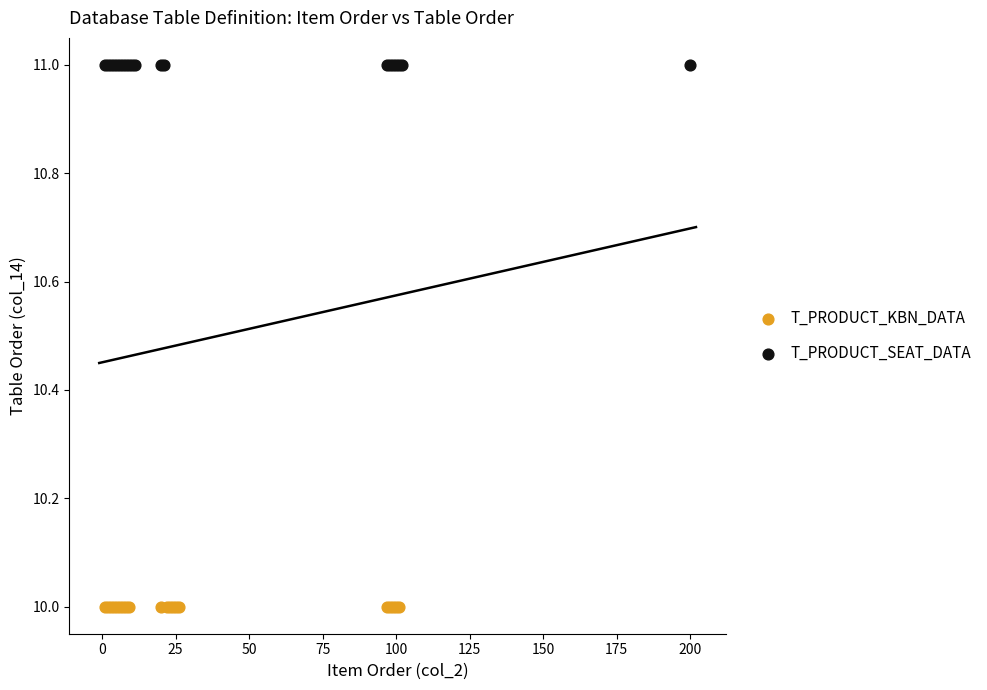

Which series contains the highest Y value?

T_PRODUCT_SEAT_DATA